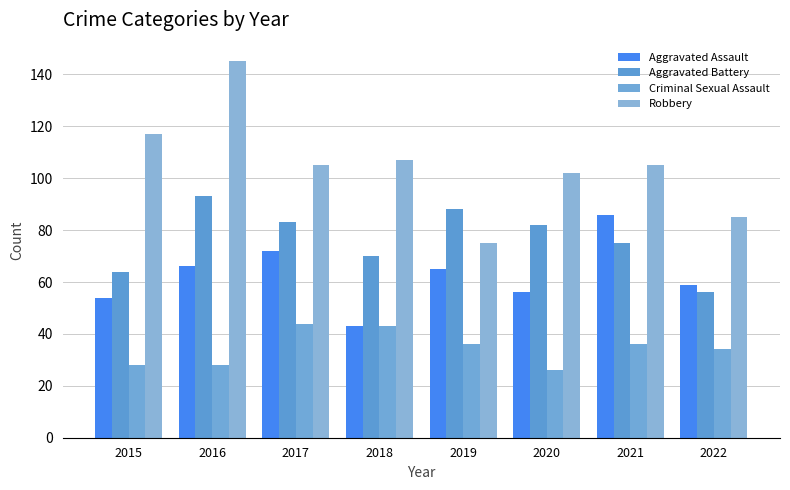

True or false: Aggravated Battery has a value of 81 at 2022.

False